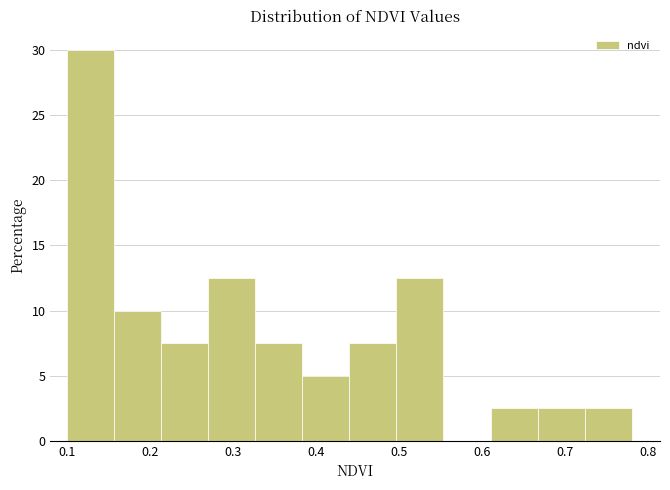

Reading left to right, list every bar in this chart as the range it spans on the x-axis followed by its height. Neither the bar edges nor the heights are printed on the chart, so give them approximately, as read against the axes.

0.10 to 0.16: 30.0
0.16 to 0.21: 10.0
0.21 to 0.27: 7.5
0.27 to 0.33: 12.5
0.33 to 0.38: 7.5
0.38 to 0.44: 5.0
0.44 to 0.50: 7.5
0.50 to 0.55: 12.5
0.55 to 0.61: 0
0.61 to 0.67: 2.5
0.67 to 0.72: 2.5
0.72 to 0.78: 2.5